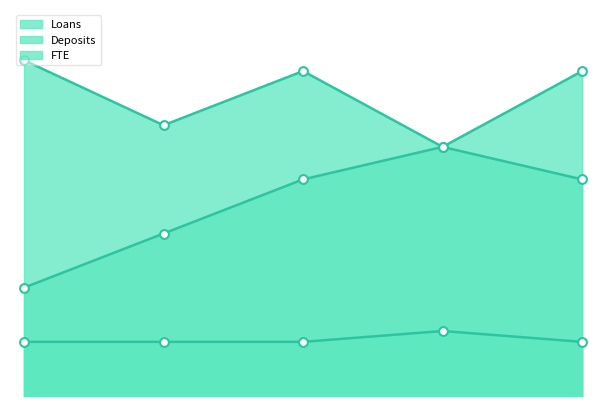

At how many categories does at least one series exceed 27?

3